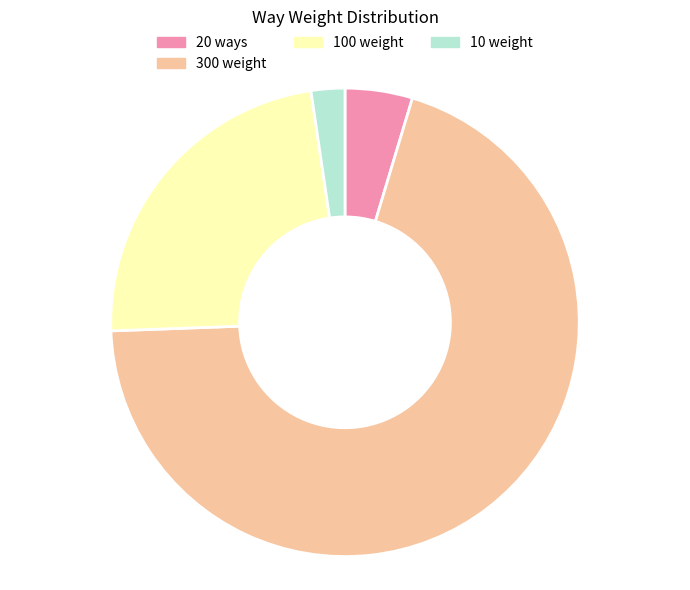

What is the smallest slice in the pie chart?

10 weight